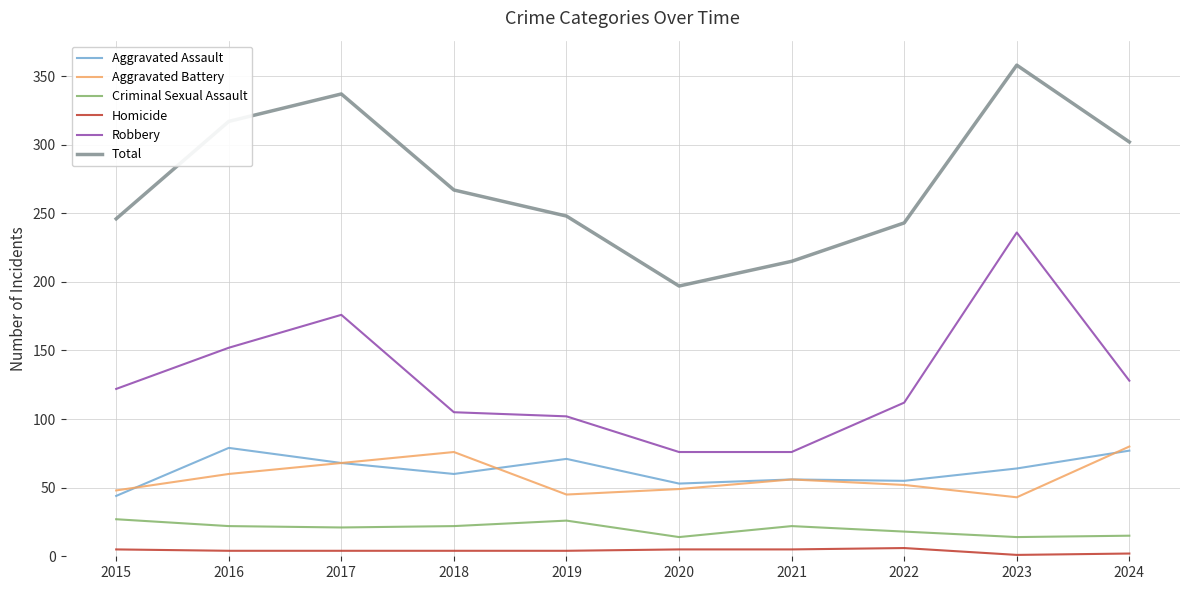

Which series changed the most between 2018 and 2021?

Total